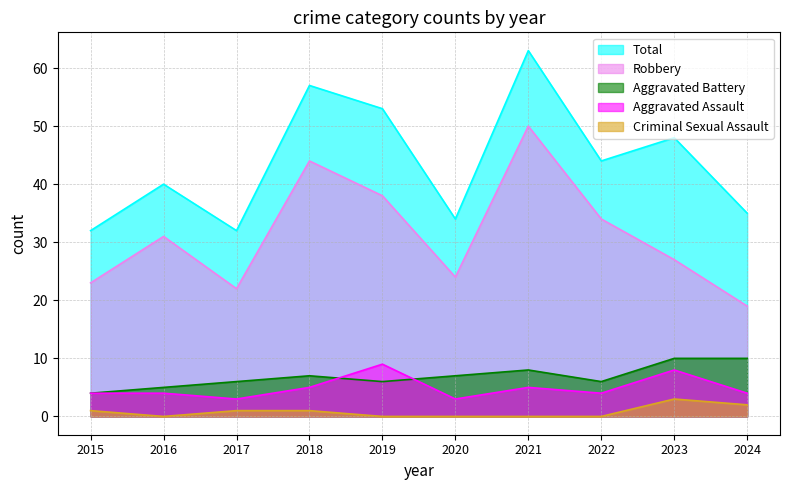

In Aggravated Assault, how many points are higher than both neighbors (excluding endpoints)?

3